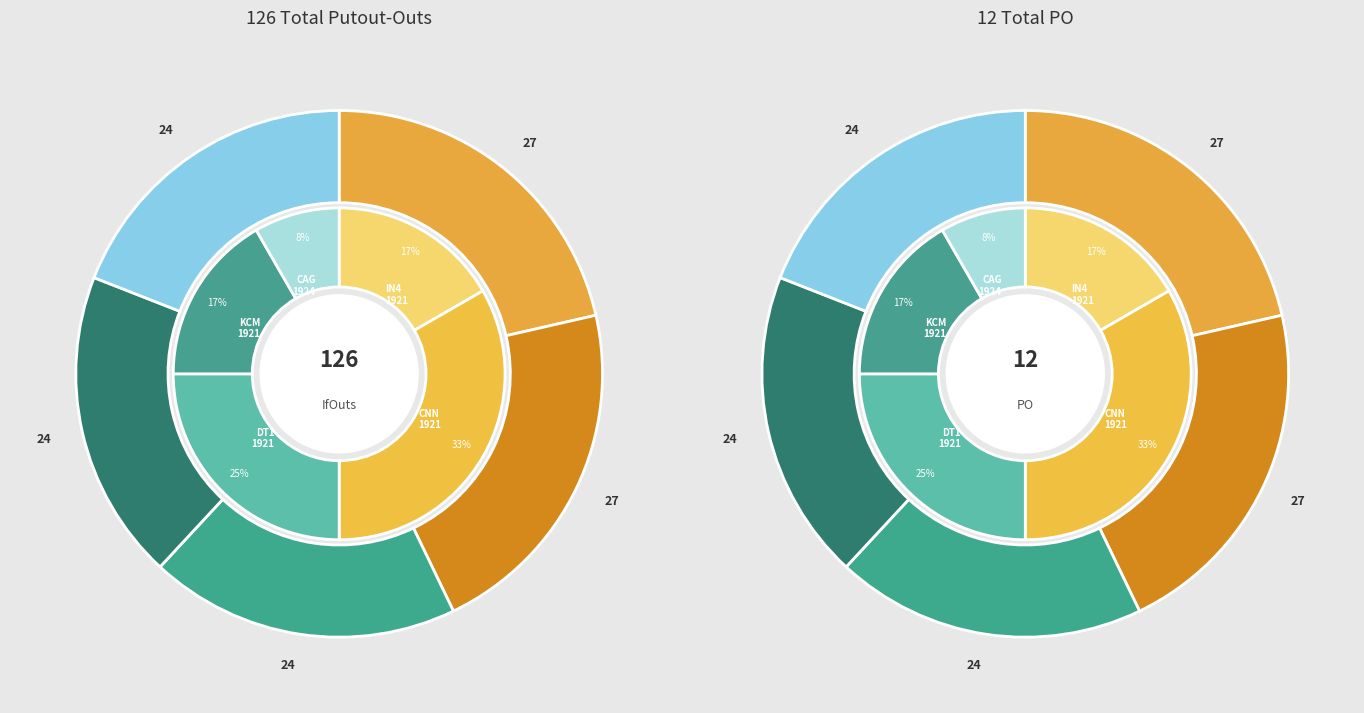

Is there a majority slice in this chart?

No